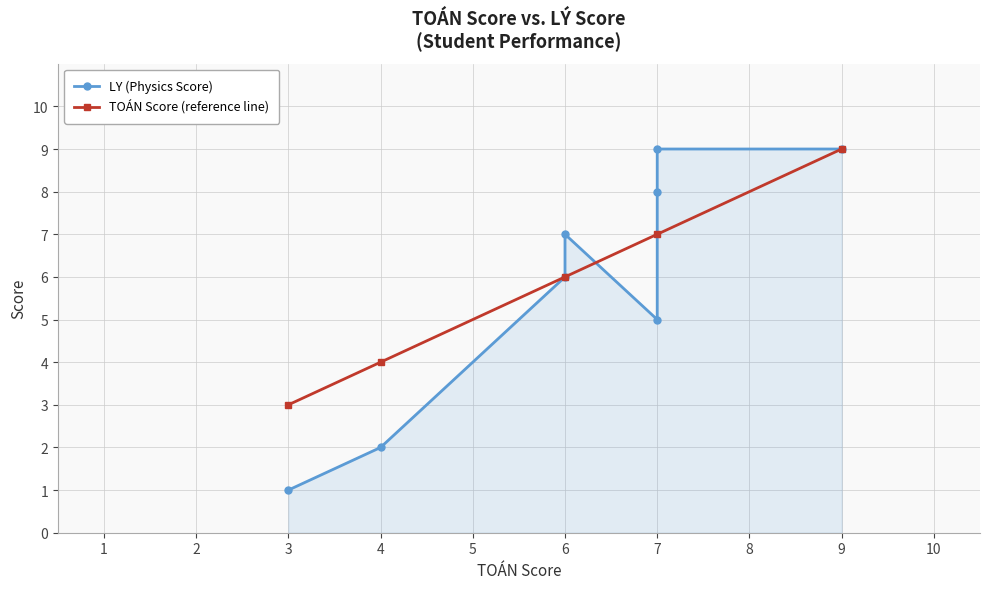

Reading right to left, extract all data points from this chart.

9	8	7	9	2	1	6	5